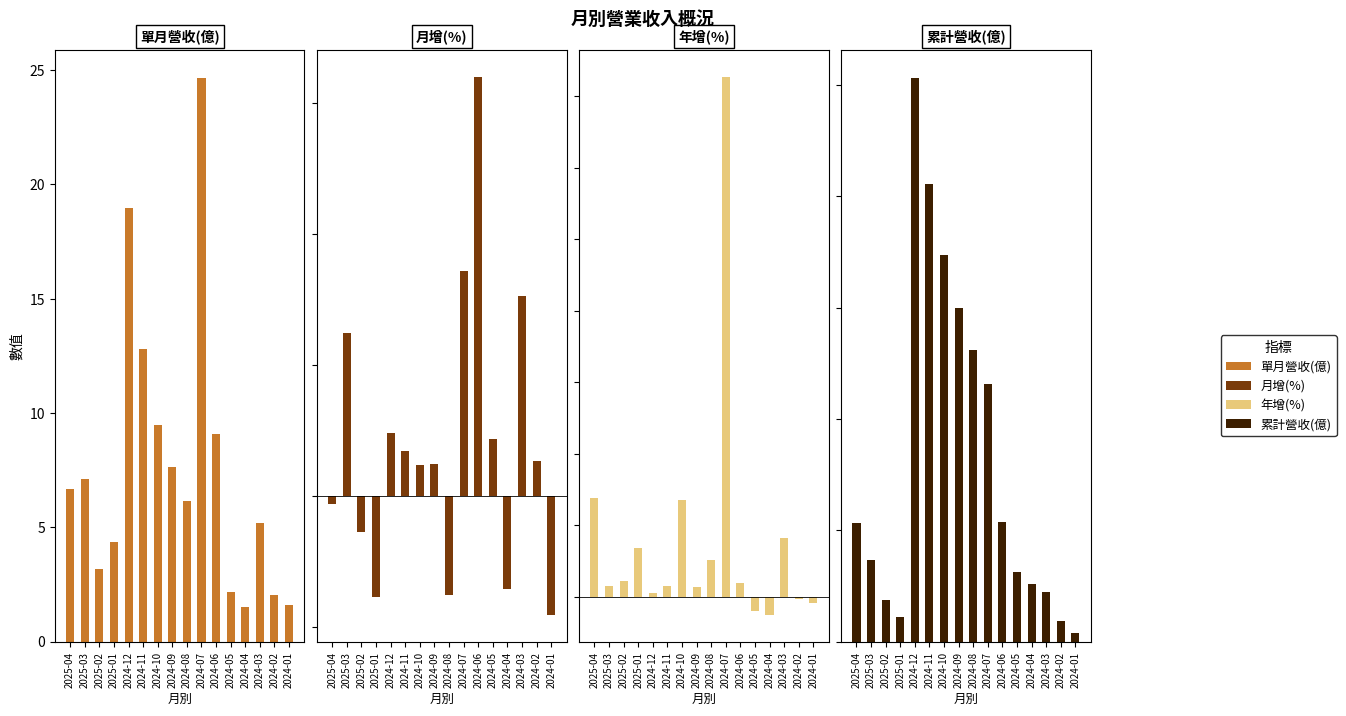

What is the average value of the 累計營收(億) series?

32.4